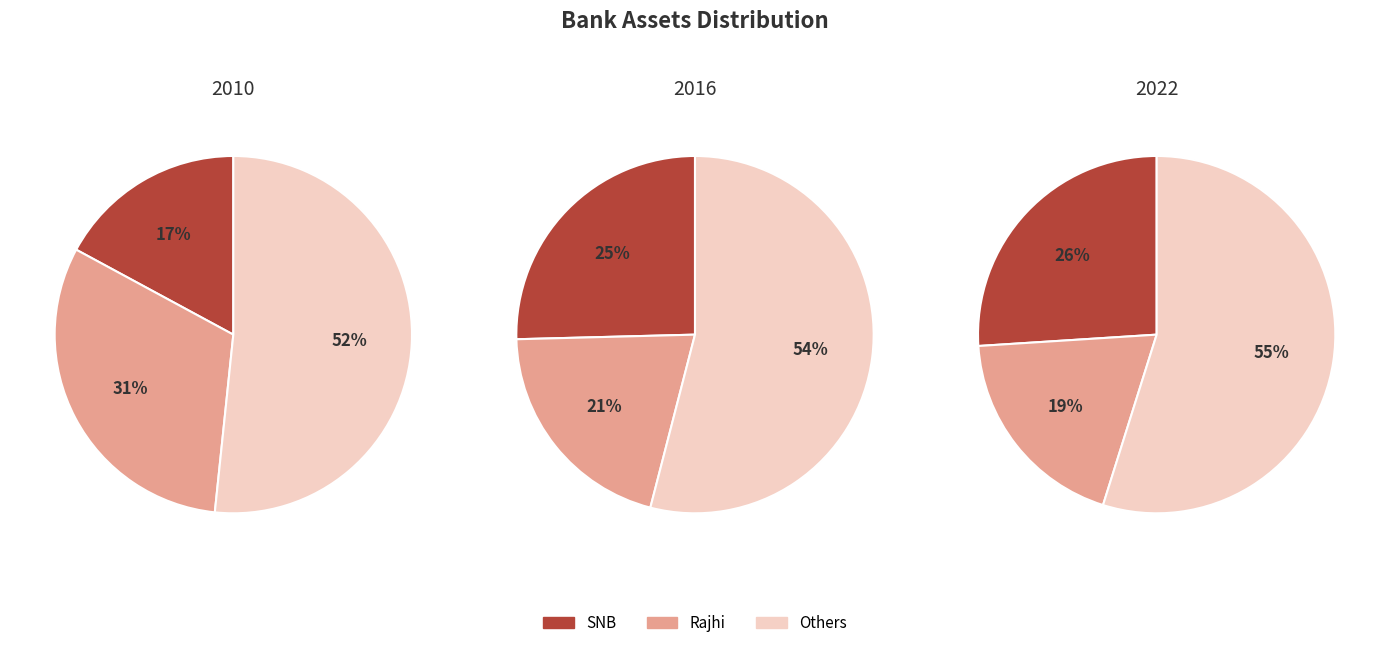

Is it true that 8 is 18% of the pie?

False